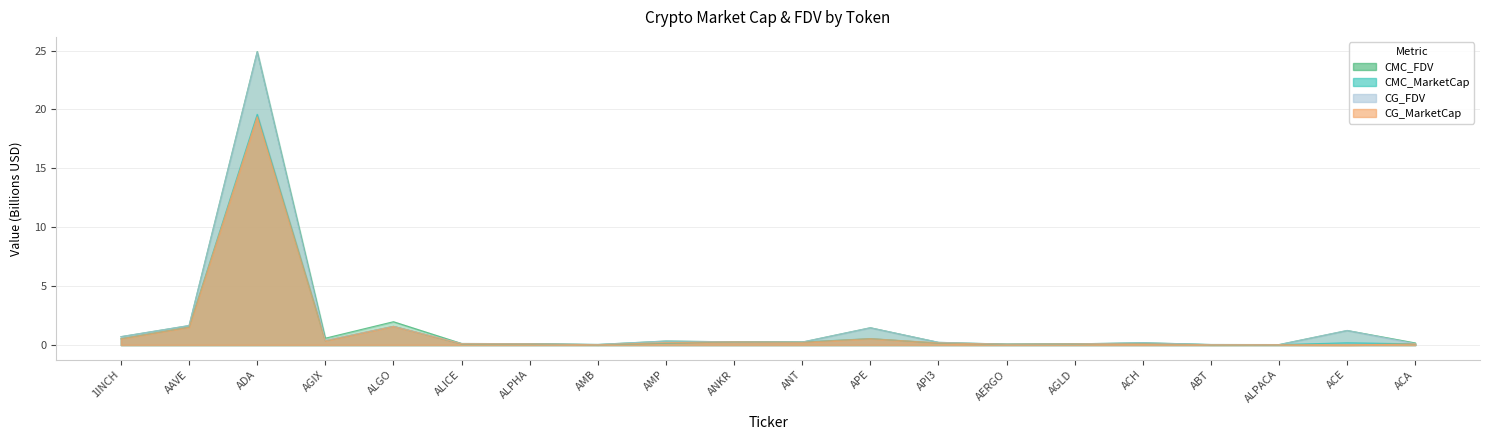

Rank the series at ANT from lowest to highest value.

CG_MarketCap, CG_FDV, CMC_MarketCap, CMC_FDV